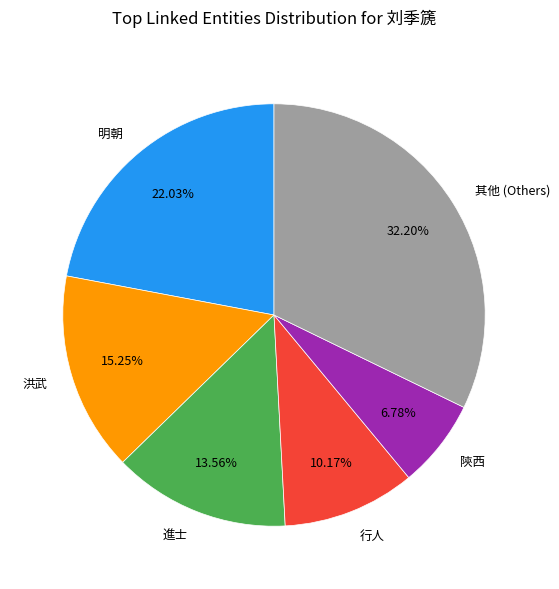

Is there a majority slice in this chart?

No